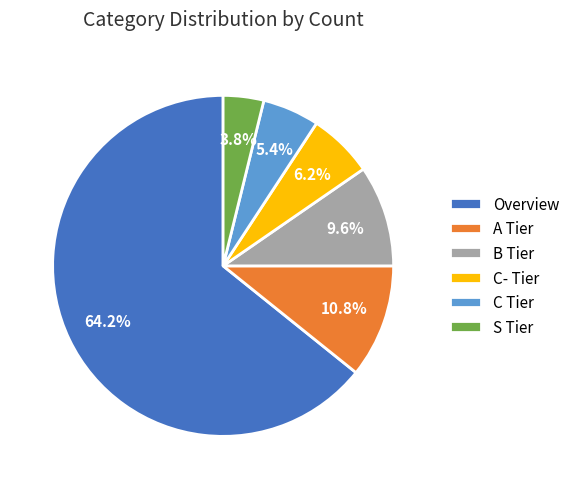

To the nearest percent, what is the difference between the largest and smallest slice percentages?

60%